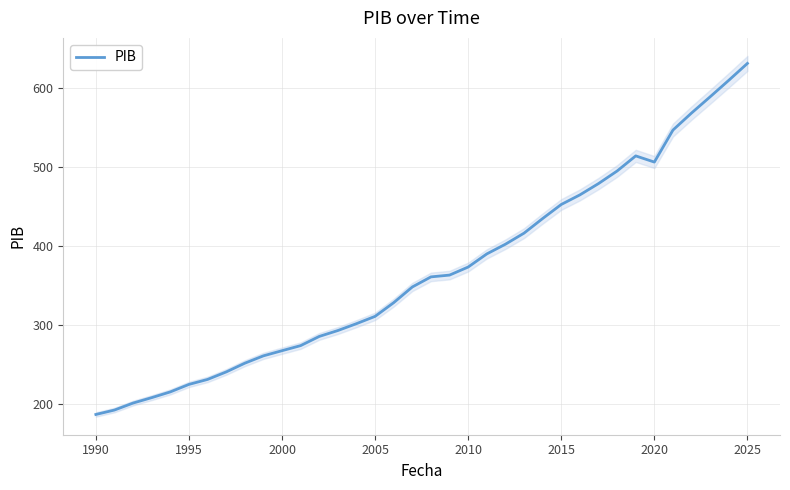

What is the maximum value for PIB?

631.3